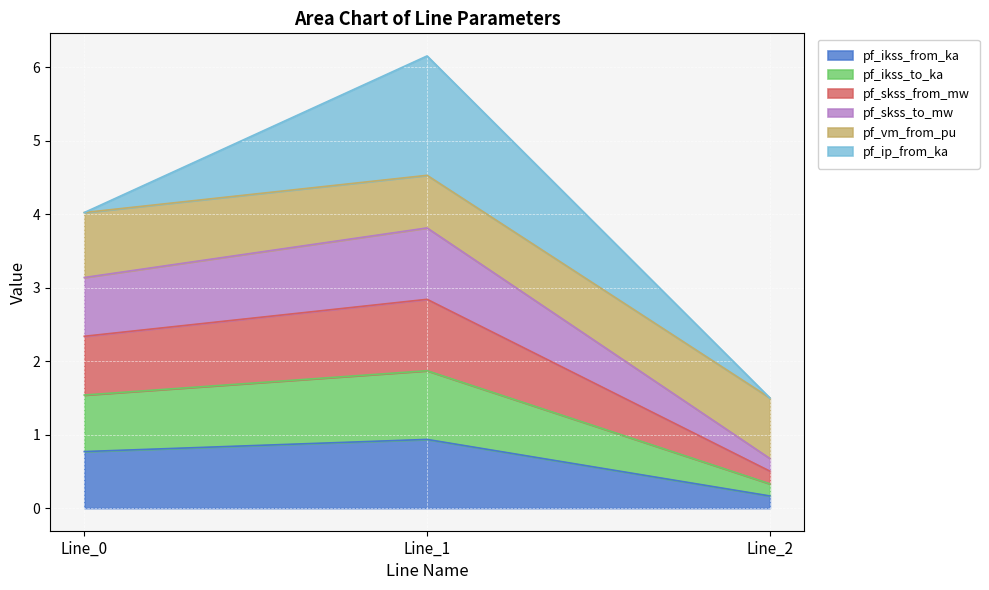

True or false: pf_ikss_to_ka has a value of 1.9 at Line_1.

True